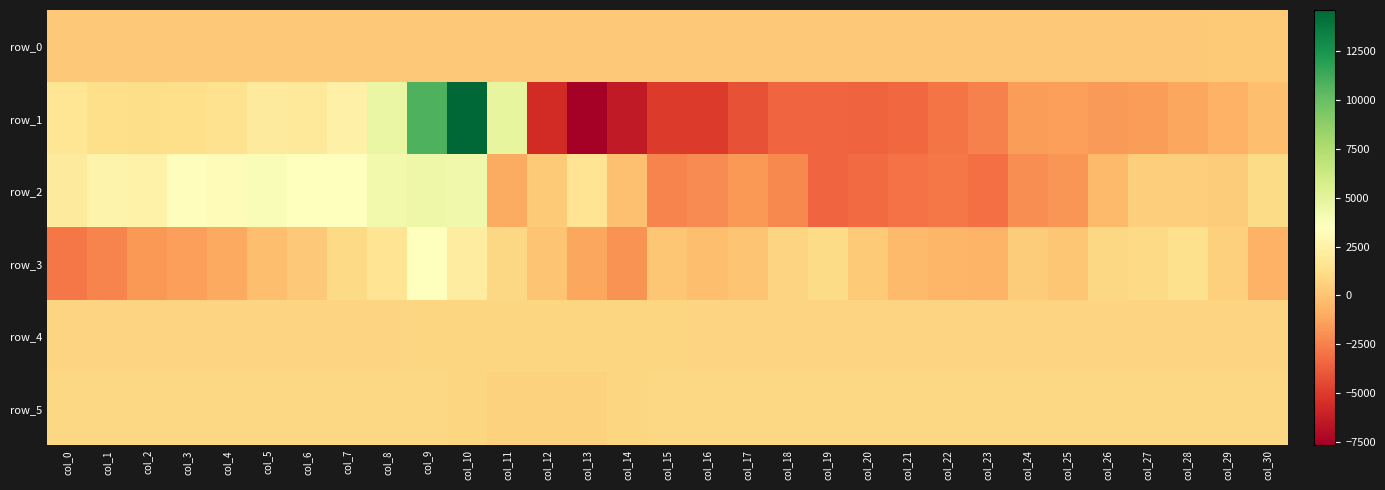

Rank the series at col_5 from lowest to highest value.

row_3, row_0, row_4, row_5, row_1, row_2